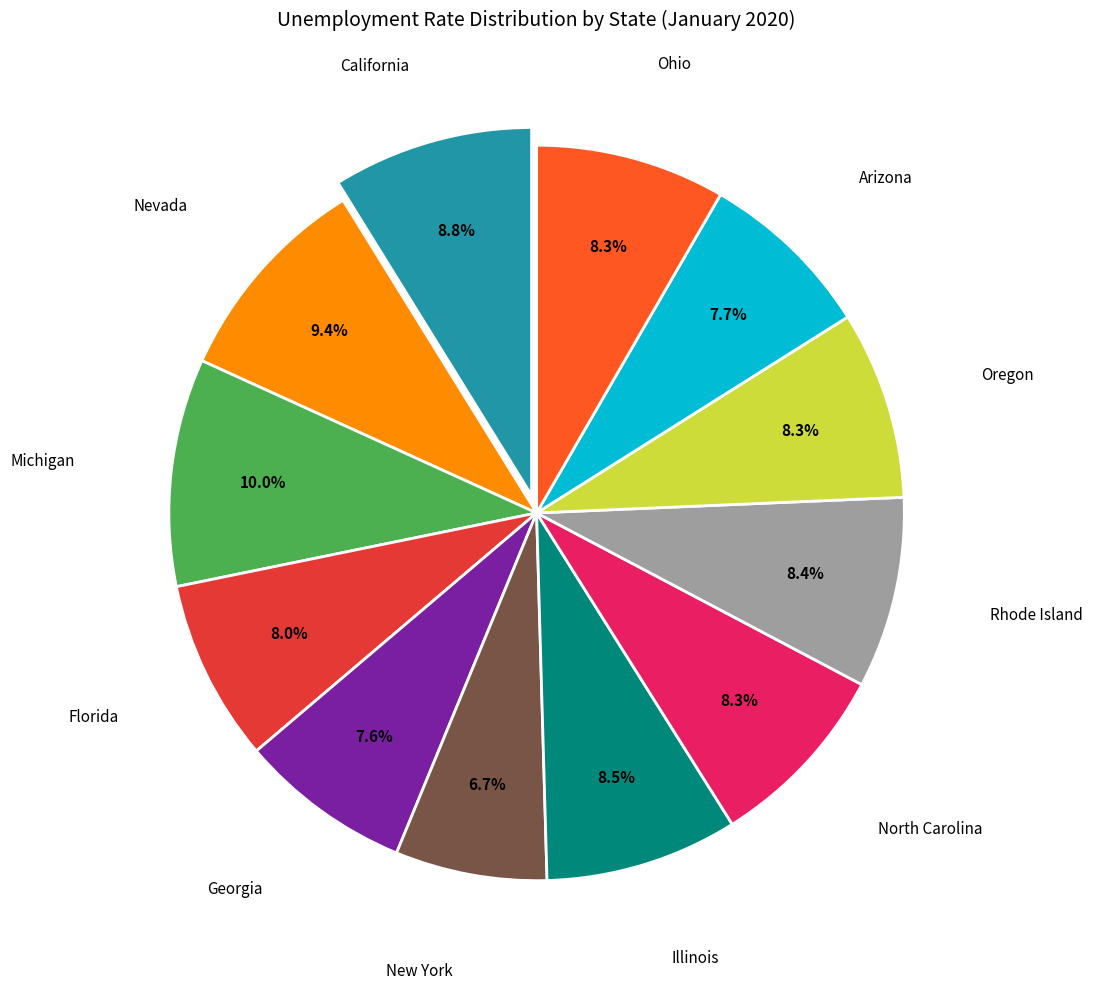

Approximately how many times larger is the value at Arizona compared to Michigan?

0.8